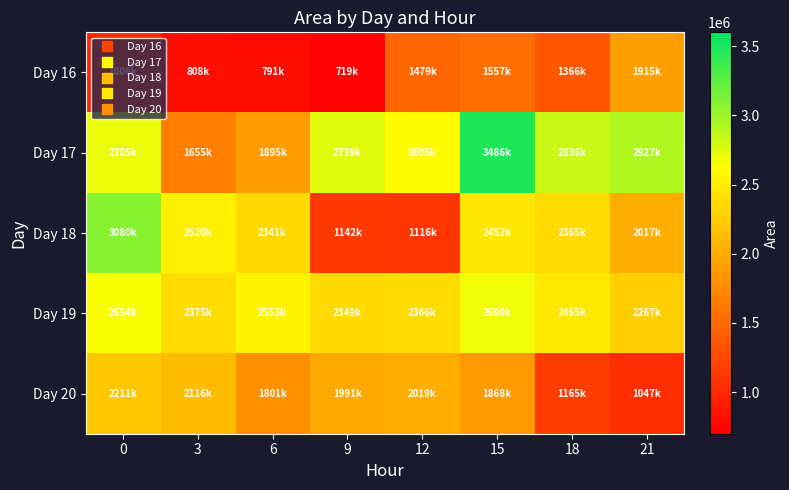

Rank the series by their maximum value, from lowest to highest.

Day 16, Day 20, Day 19, Day 18, Day 17